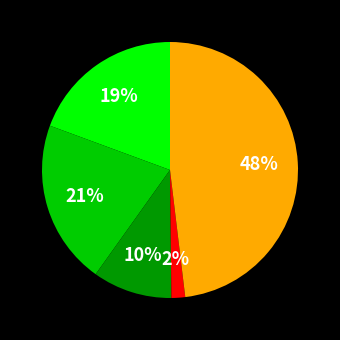

Count the number of slices in the pie.

5